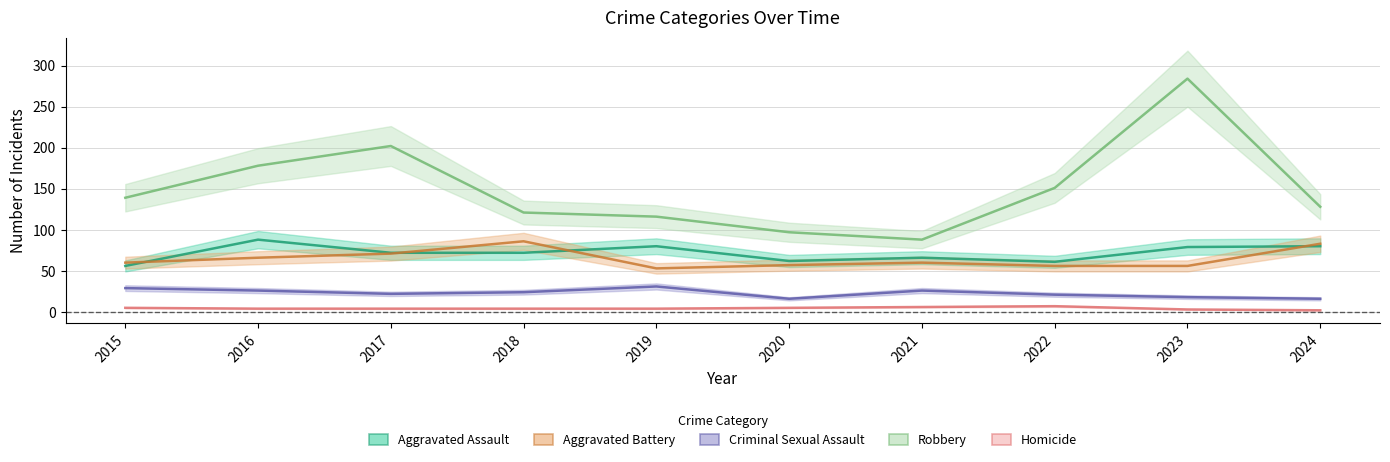

At which label does Aggravated Battery reach its peak?

2018